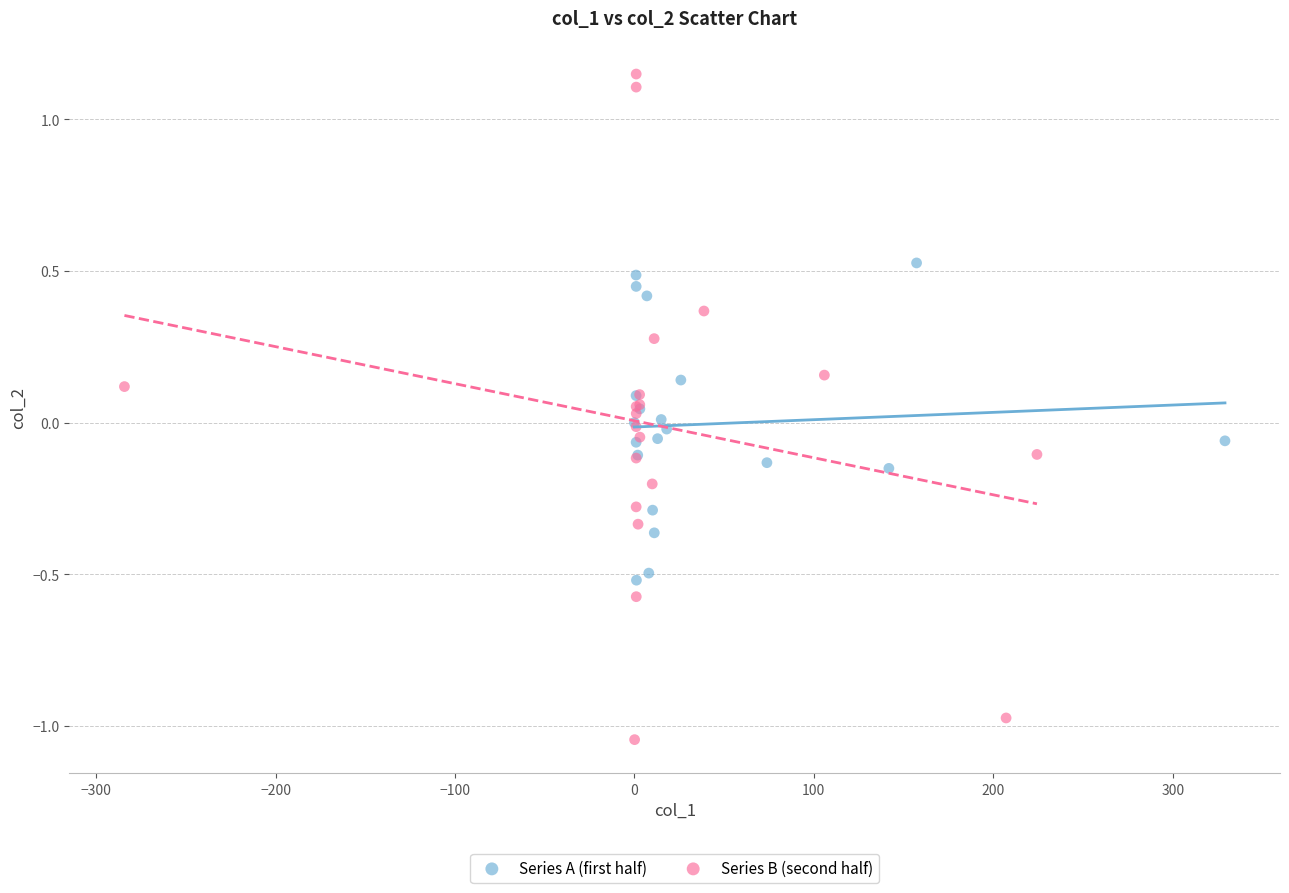

Which series contains the highest Y value?

Series B (second half)